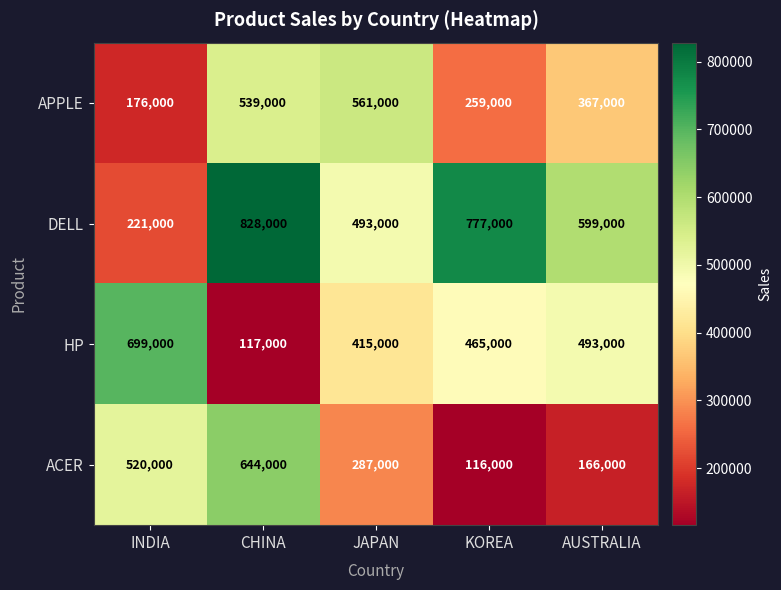

What is the spread (max minus min) of values at AUSTRALIA?

433000